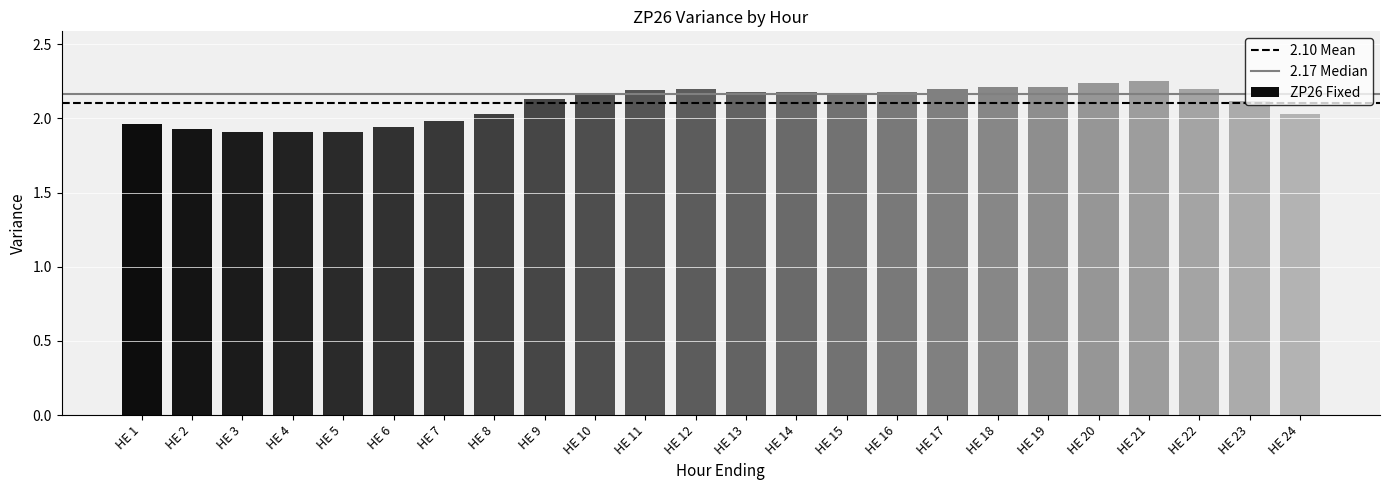

Does the chart contain stacked bars?

No